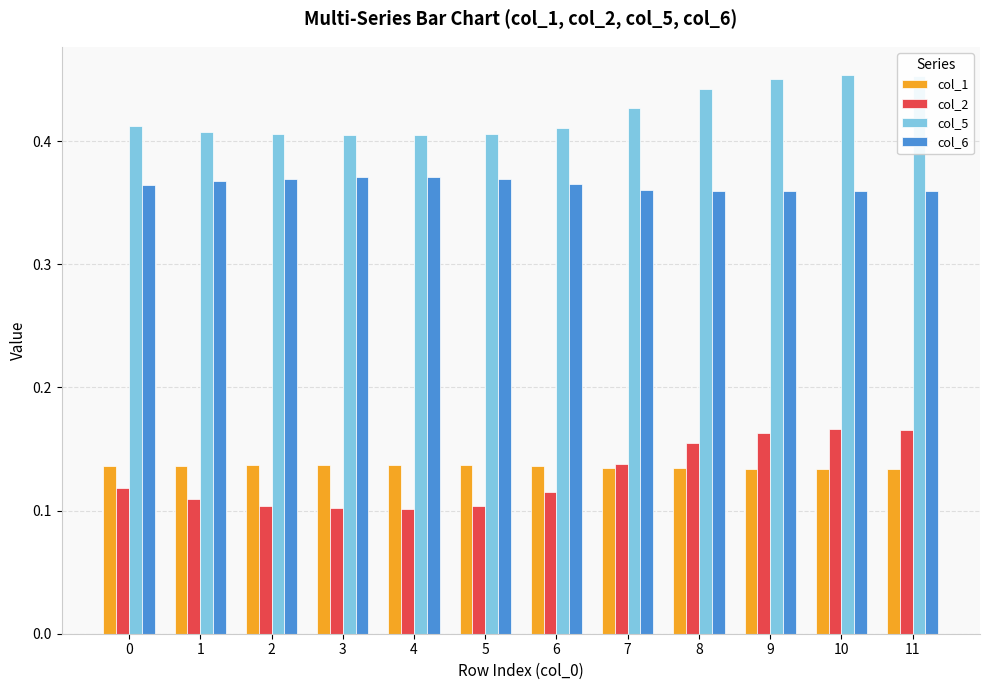

What are all the series names shown in the legend?

col_1, col_2, col_5, col_6